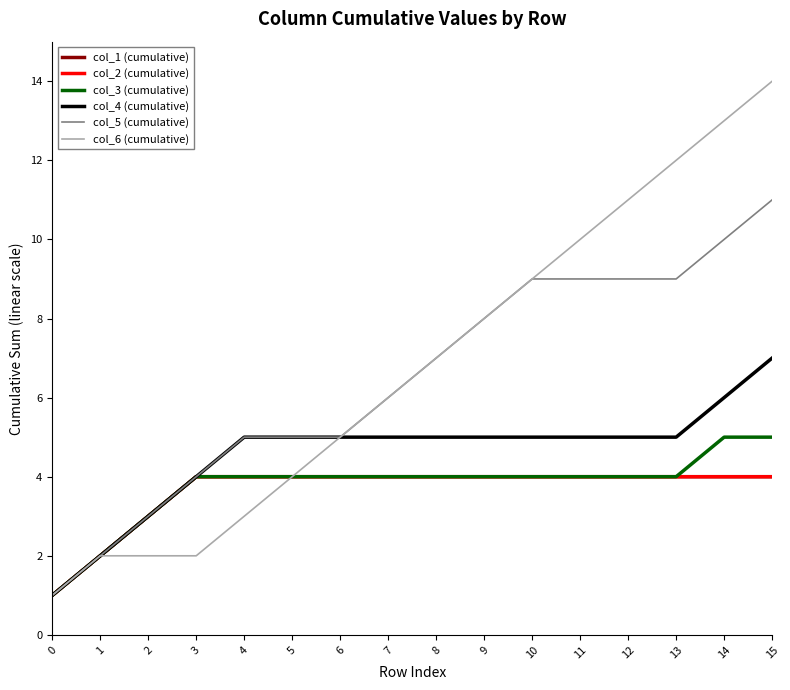

Does the chart display data point markers on the line(s)?

No